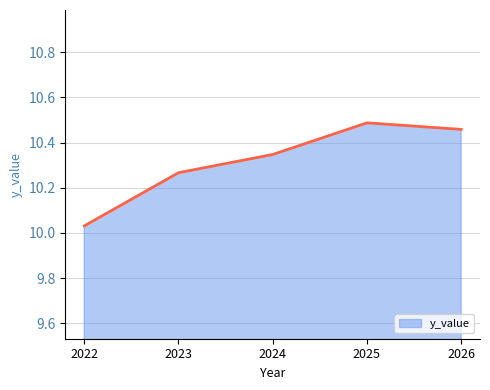

What is the change in value from 2024 to 2026?

+0.1